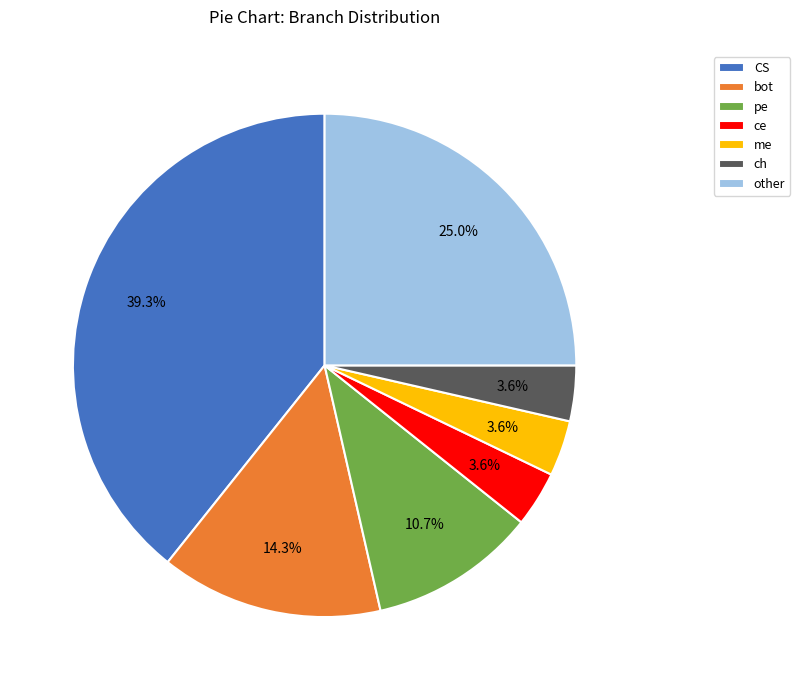

Does any single category account for the majority?

No